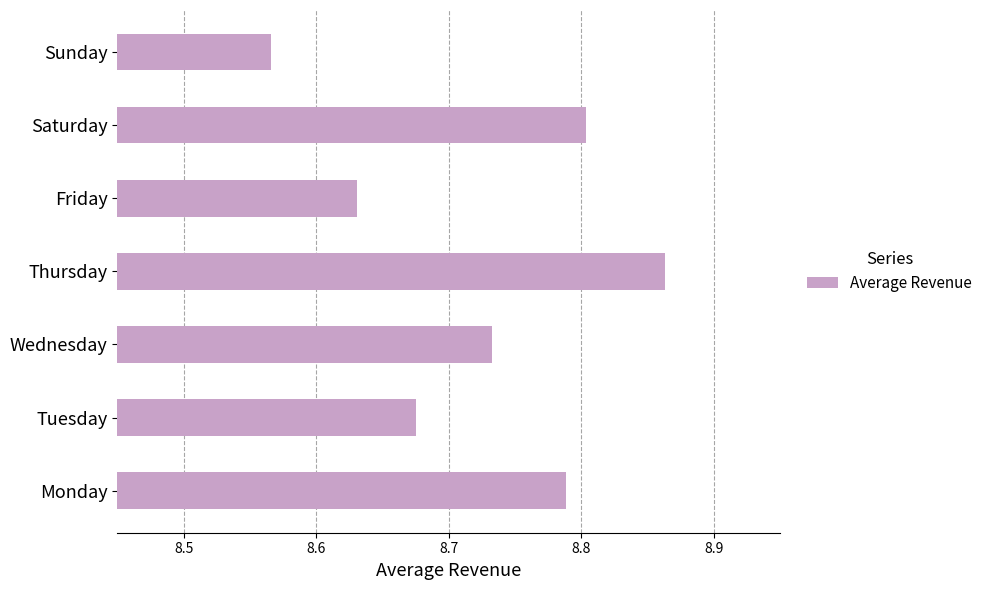

Count the number of data series in this chart.

1